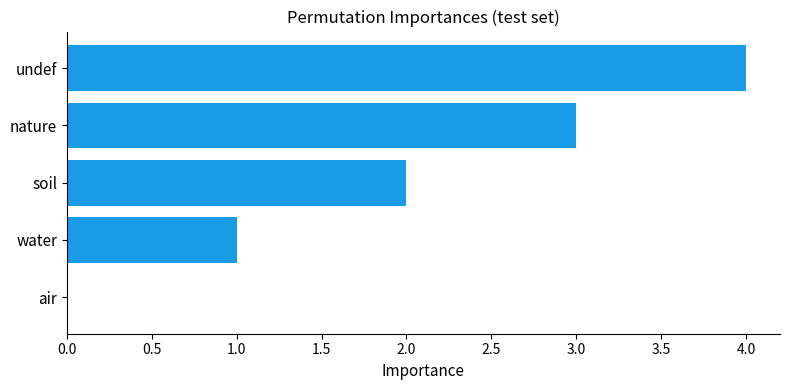

Which has a higher value, air or nature?

nature